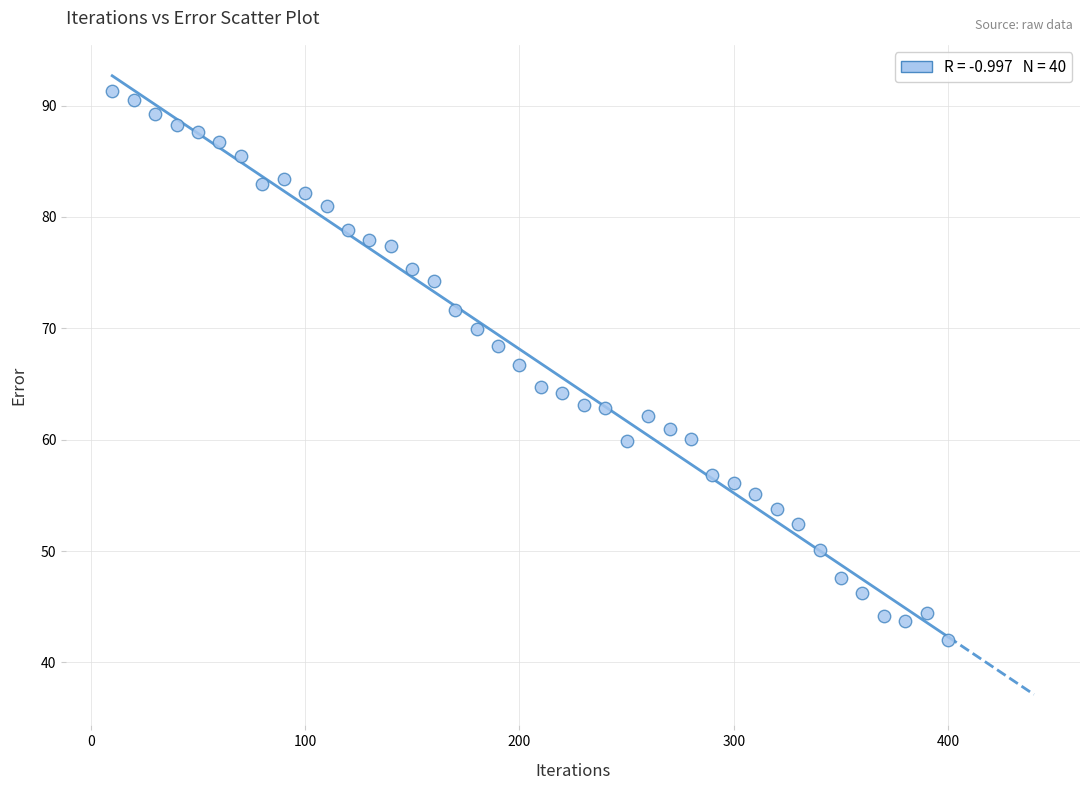

What is the range of X values (max minus min)?

390.0